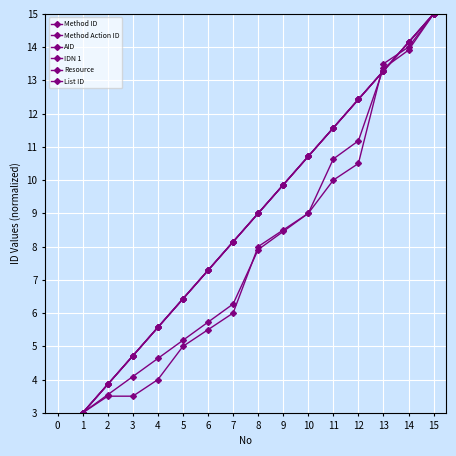

Does the chart have visible grid lines?

Yes